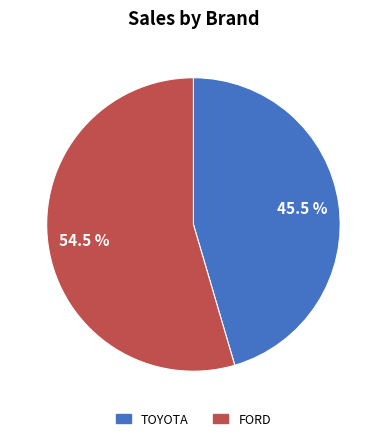

How many slices are in this pie chart?

2